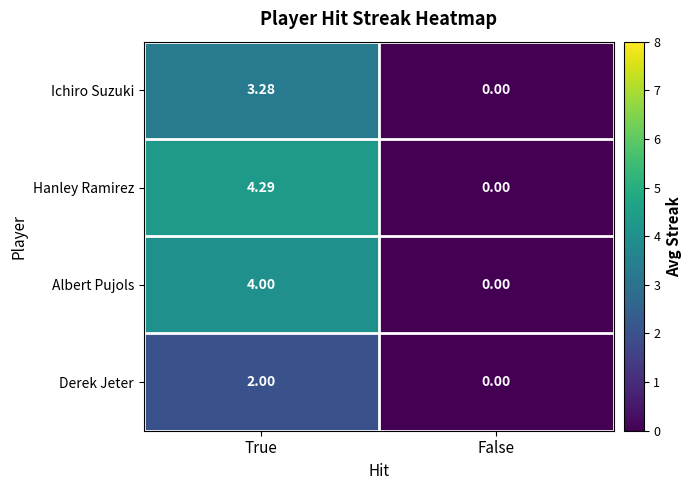

Which series has the widest spread of values?

Hanley Ramirez